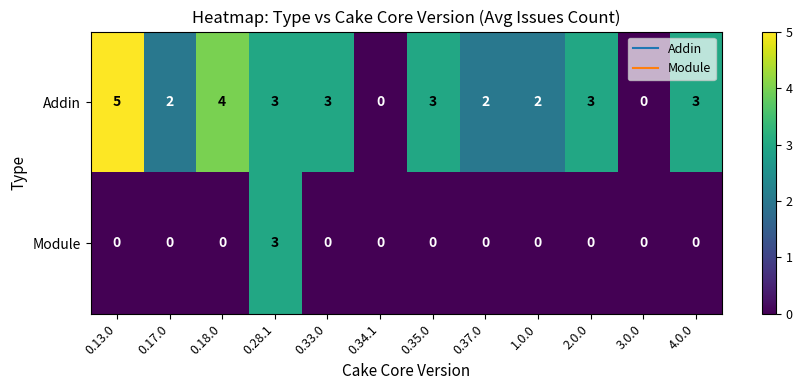

Reading left to right, transcribe all the data shown in this chart.

Addin: 5	2	4	3	3	0	3	2	2	3	0	3
Module: 0	0	0	3	0	0	0	0	0	0	0	0